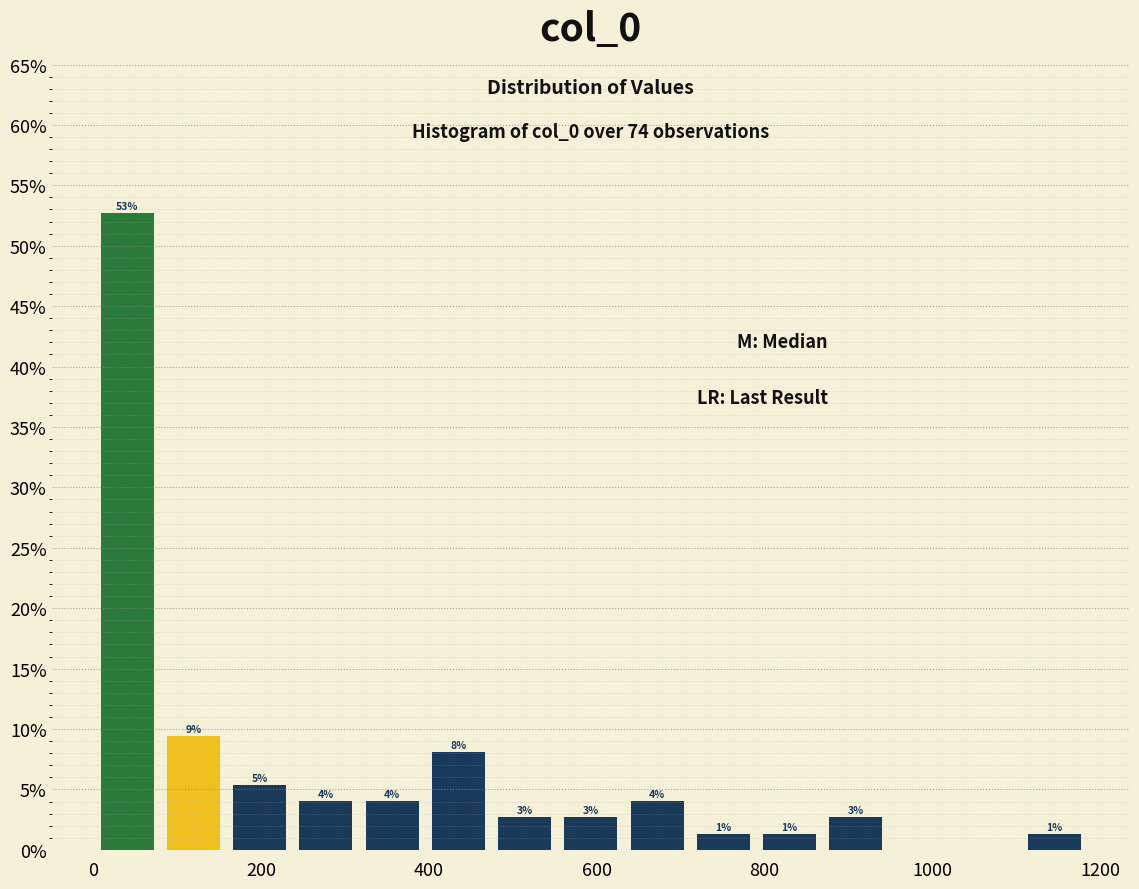

Read against the x-axis, roughly where is the centre of the tallest bar?

40